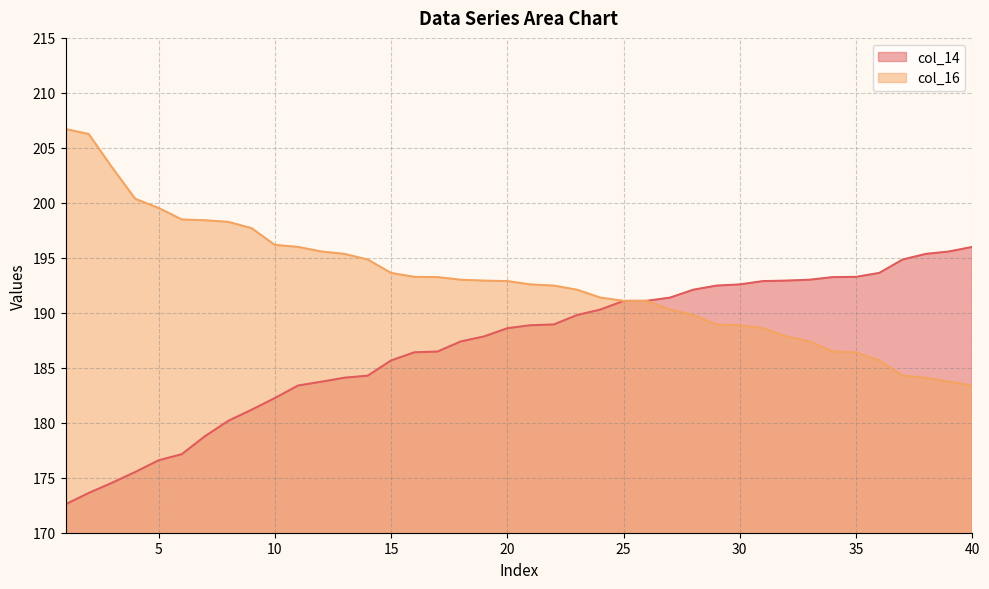

What are all the series names shown in the legend?

col_14, col_16